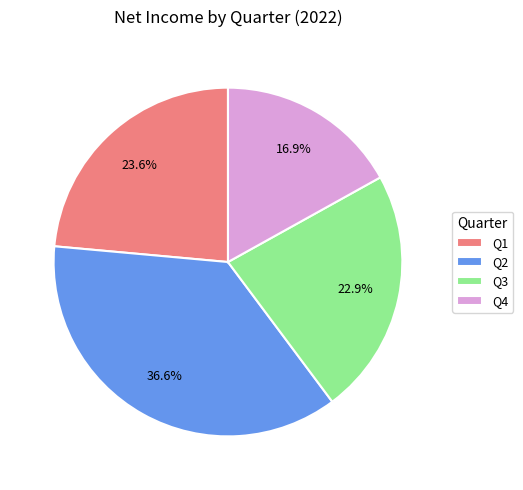

The Q1 slice represents 10% of the pie. True or false?

False